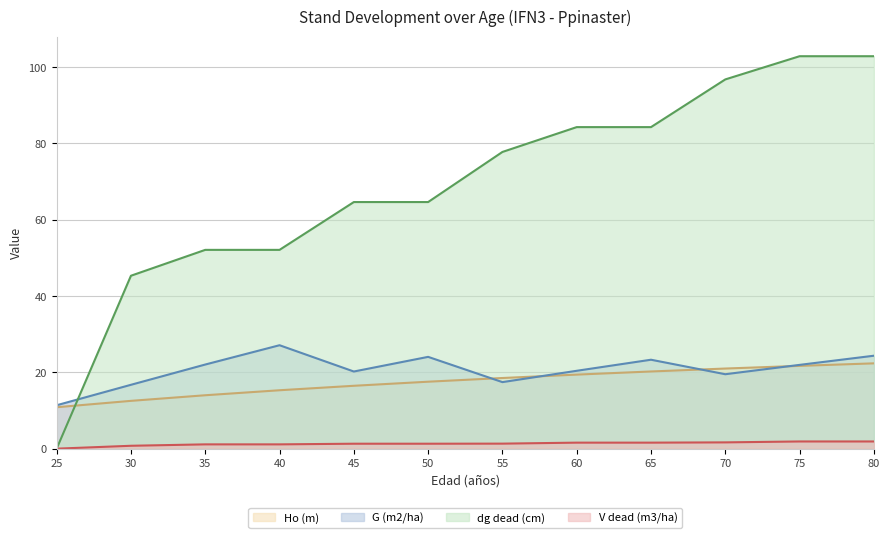

List the series in order of their peak value, lowest first.

V dead (m3/ha), Ho (m), G (m2/ha), dg dead (cm)